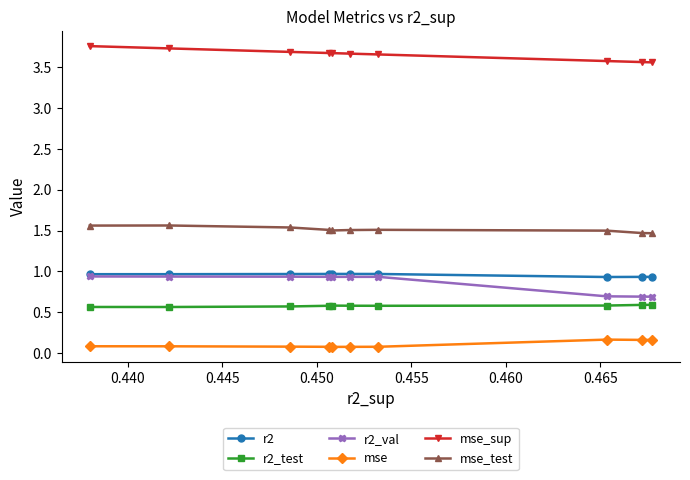

How many mse_sup values are between 3 and 4?

10